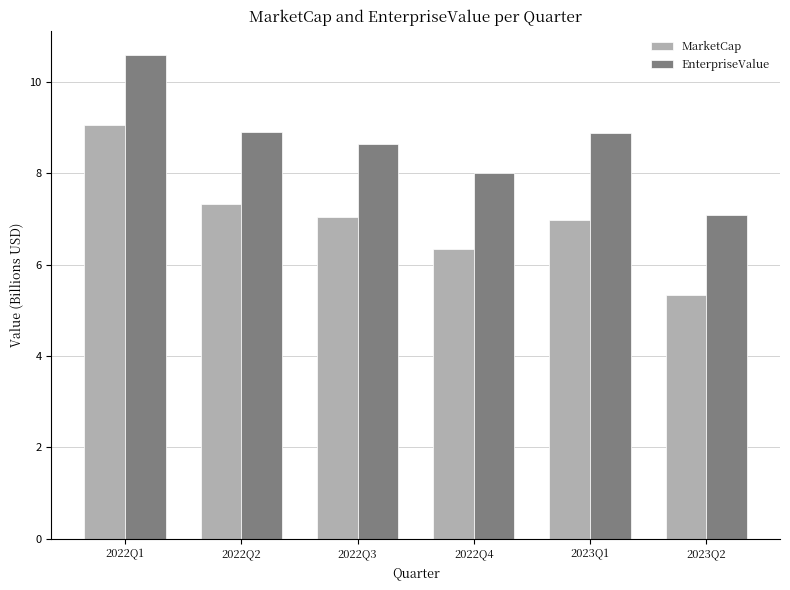

The value of EnterpriseValue at 2022Q1 is 16.3. True or false?

False